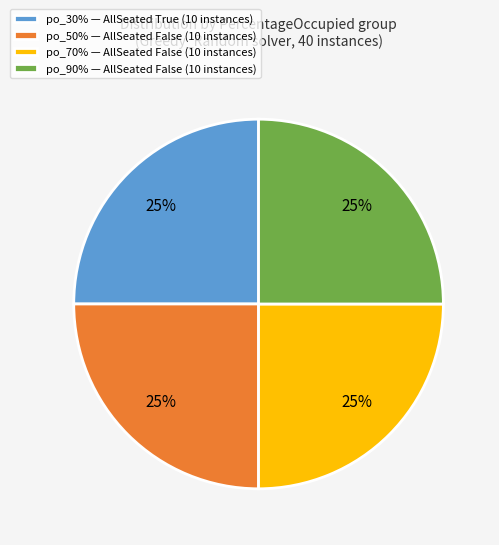

Is there any slice that represents more than half of the pie?

No